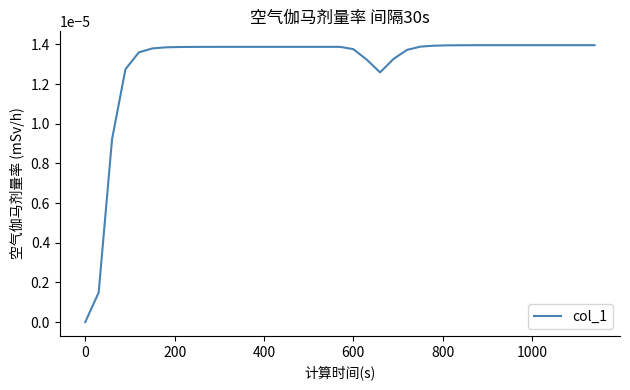

How many points are lower than both their immediate neighbors (excluding endpoints)?

1